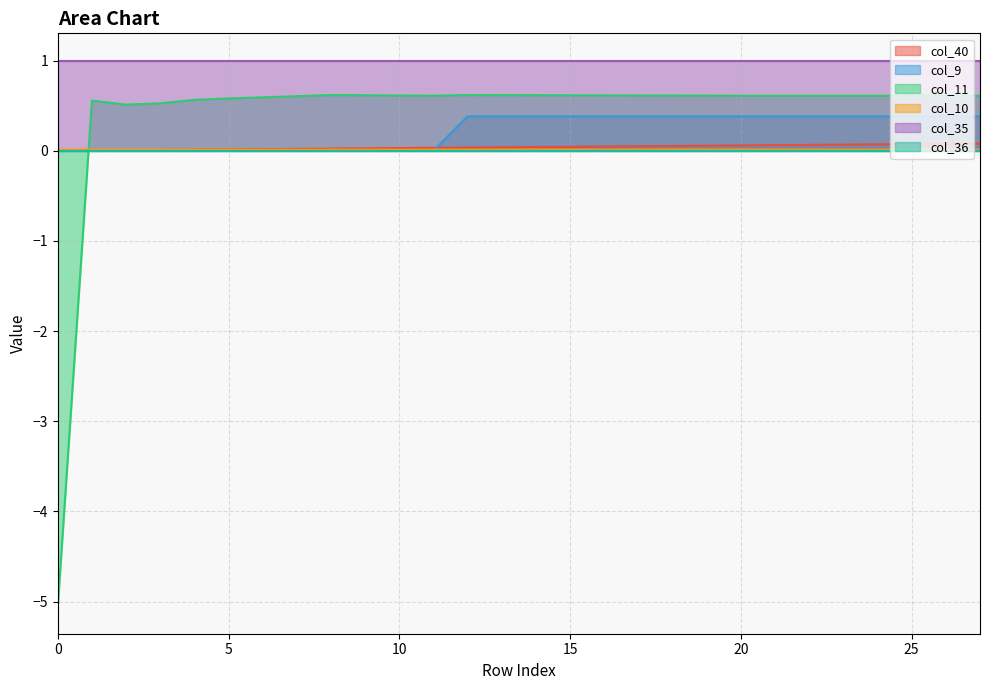

Which series has the widest spread of values?

col_11